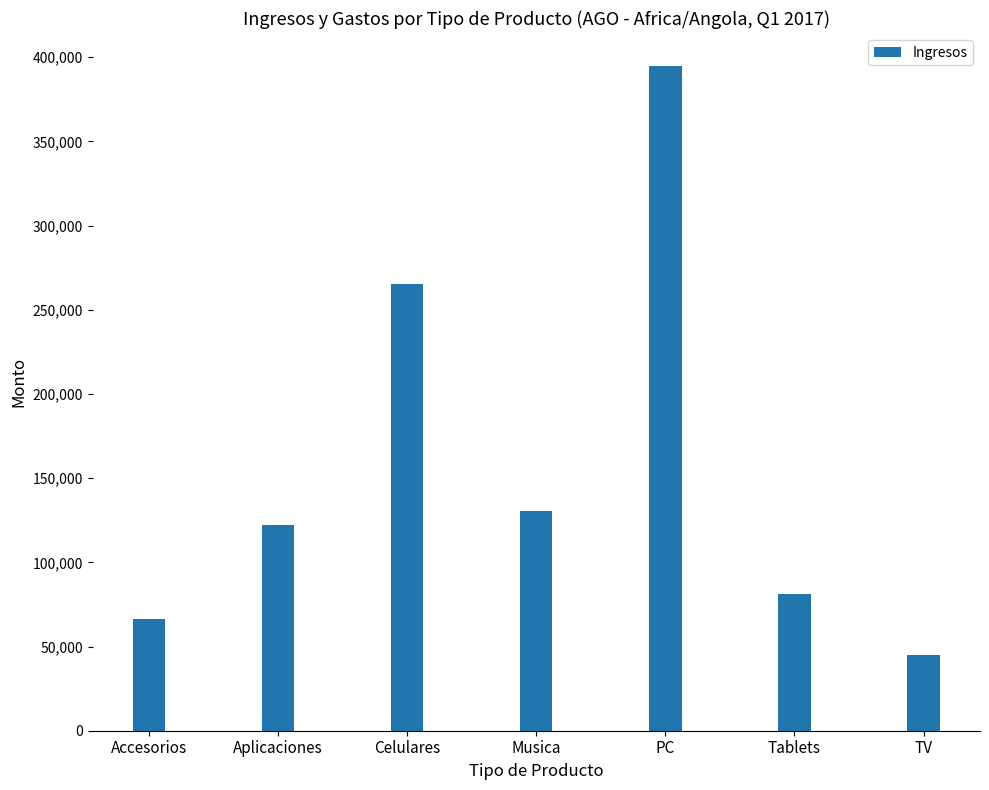

What position from the right is Accesorios?

7